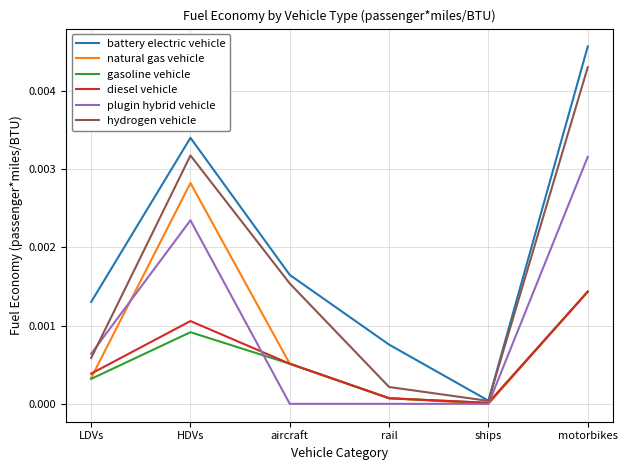

At which category is the sum across all series the highest?

motorbikes